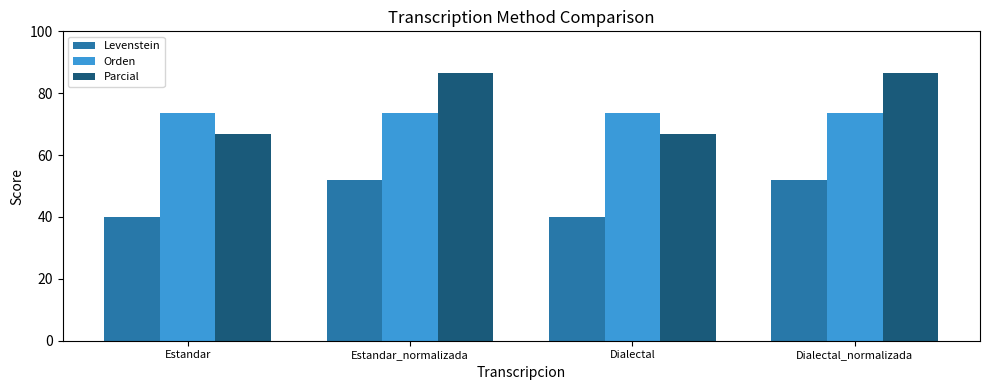

What is the difference between the maximum and minimum values in the Levenstein series?

11.9